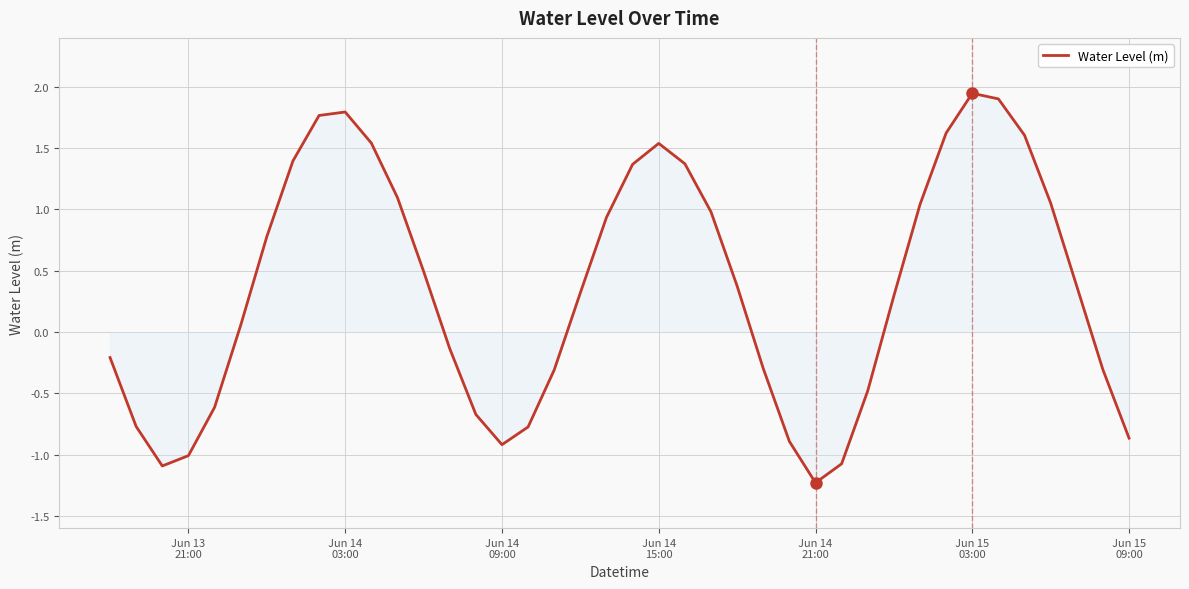

What is the minimum value shown in the chart?

-1.2